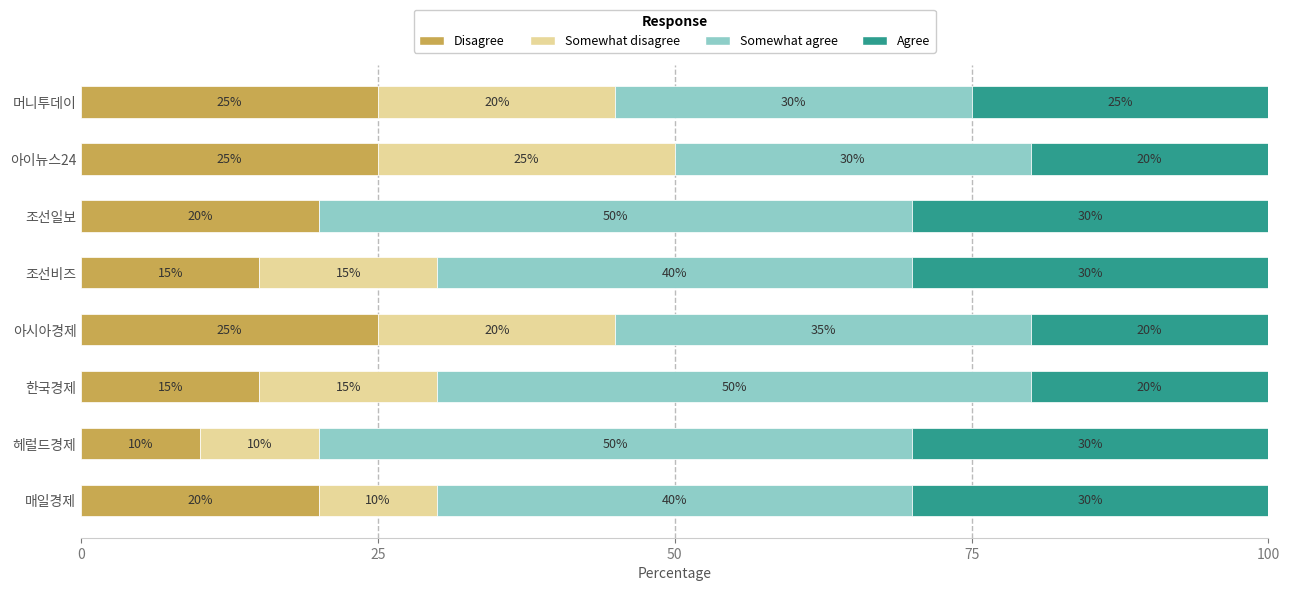

Is it true that Disagree equals 25 at 아시아경제?

True